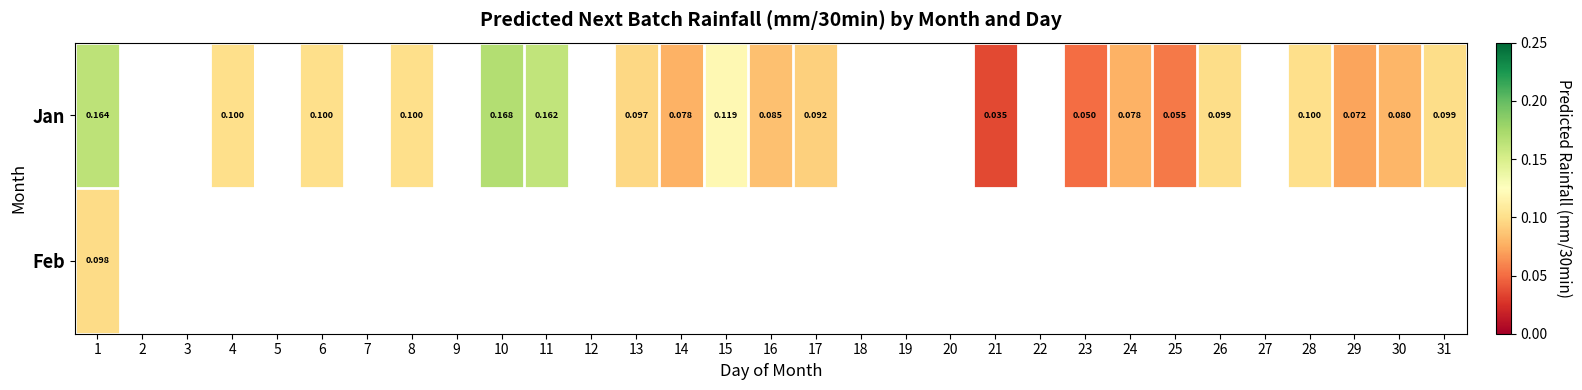

What is the maximum value shown in the chart?

0.2